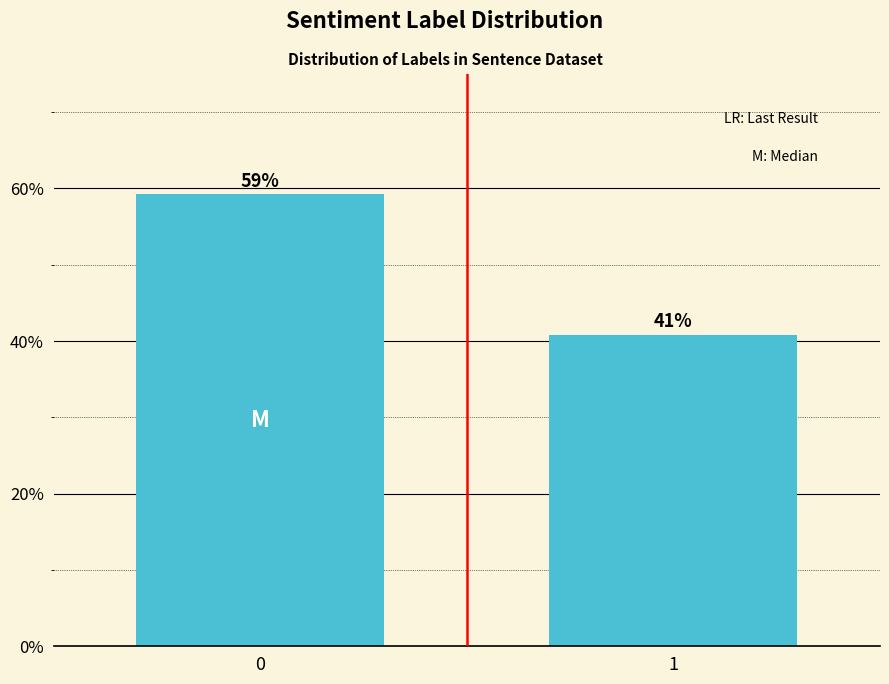

List the labels in order of value, largest first.

0, 1